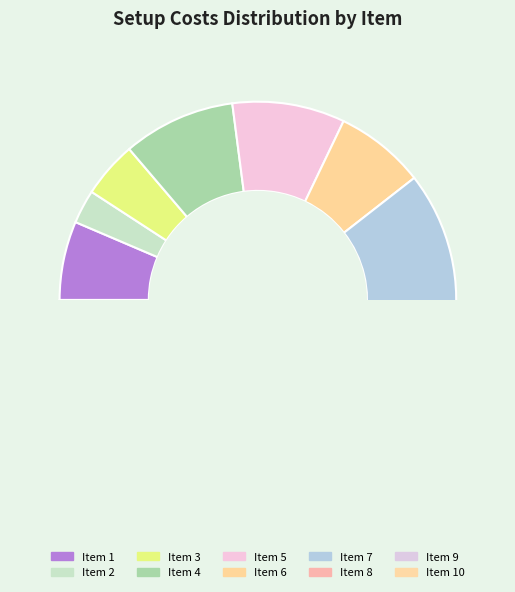

How many segments does this pie chart have?

10